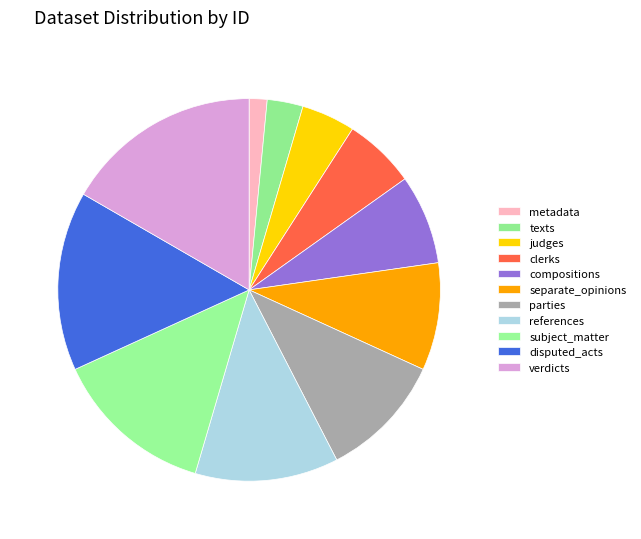

Which has a higher value, parties or disputed_acts?

disputed_acts